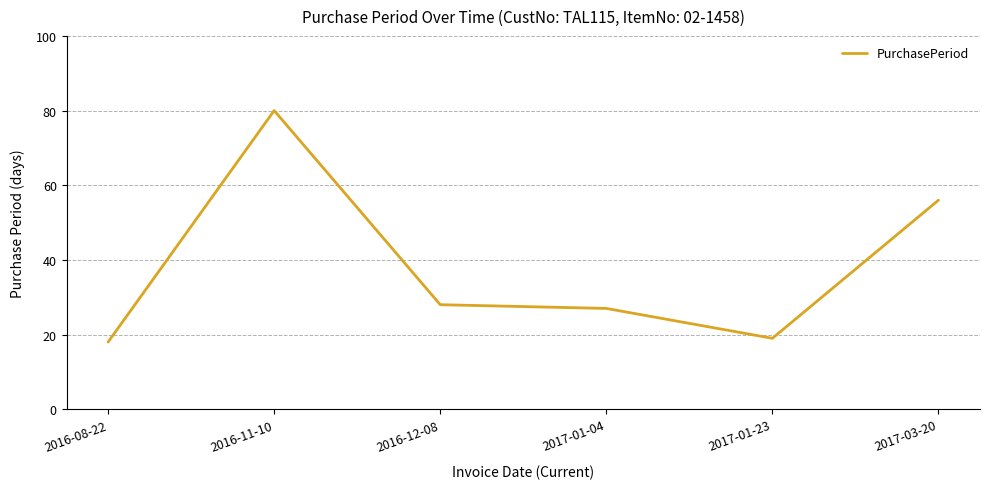

Reading left to right, extract all data points from this chart.

18	80	28	27	19	56